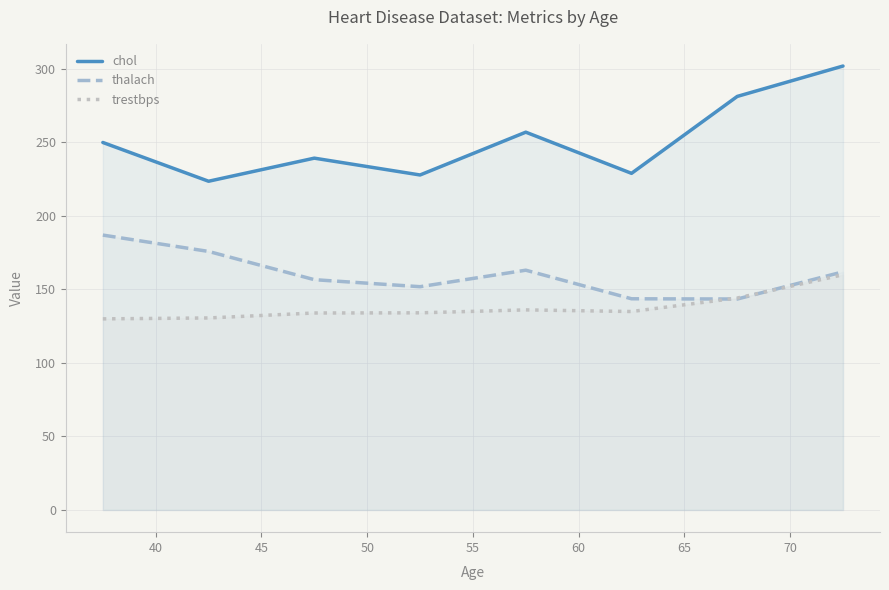

Which series has the largest total across all categories?

chol